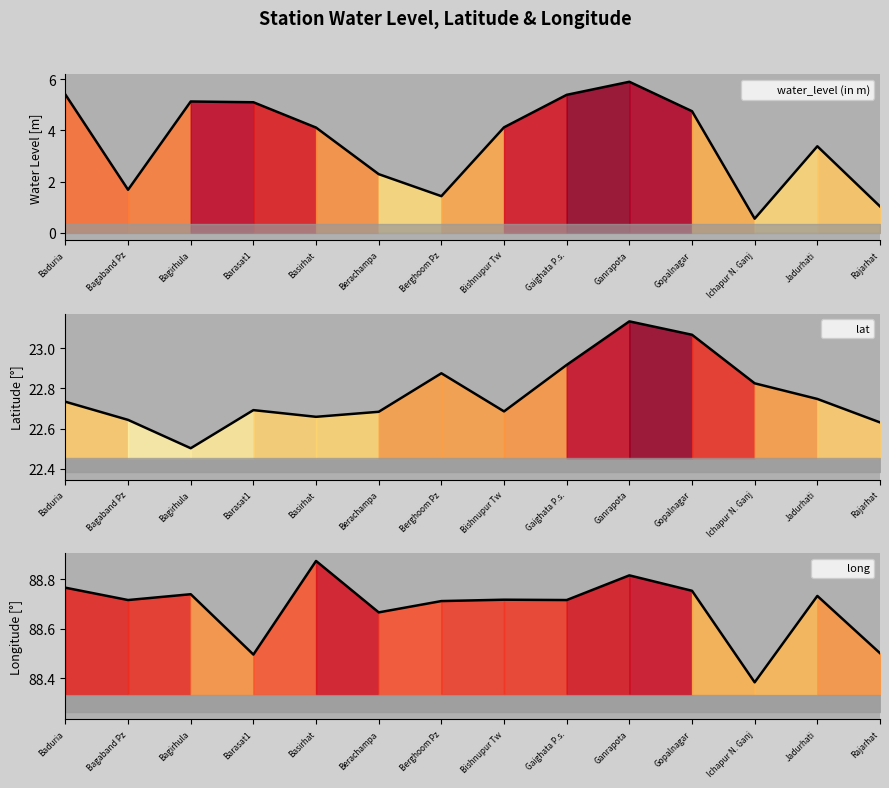

Rank the categories by long value from highest to lowest.

Basirhat, Ganrapota, Baduria, Gopalnagar, Bagirhula, Jadurhati, Bishnupur Tw, Bagaband Pz, Gaighata P.s., Berghoom Pz, Berachampa, Rajarhat, Barasat1, Ichapur N. Ganj